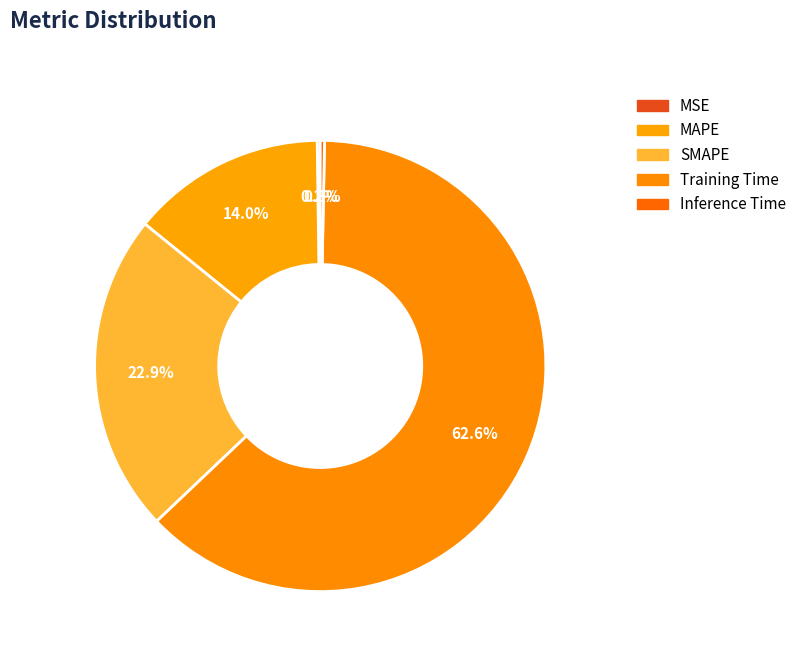

Do Training Time and SMAPE together represent more than half of the pie?

Yes